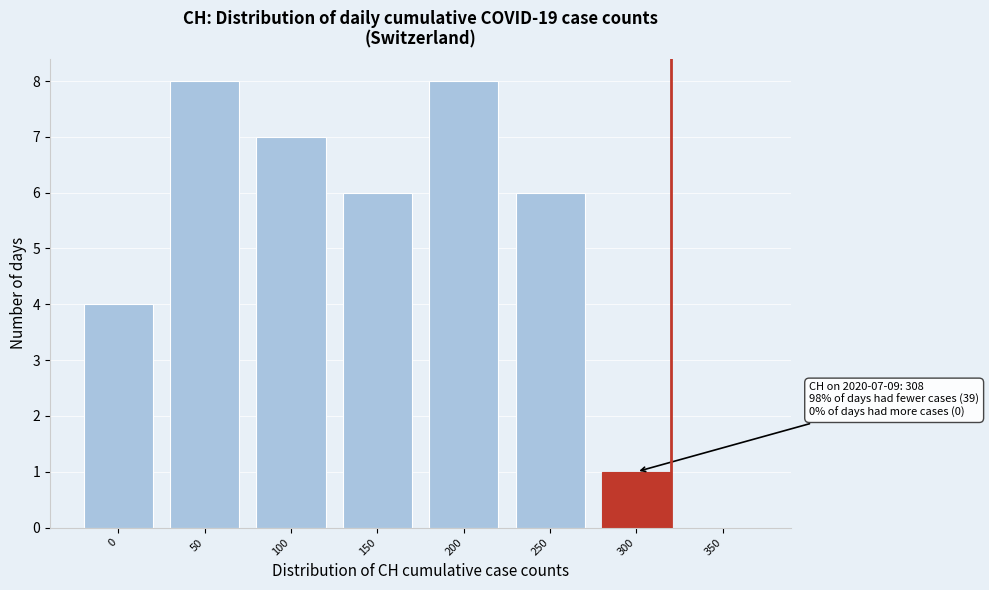

Reading right to left, what are all the values shown in this chart?

350=0	300=1	250=6	200=8	150=6	100=7	50=8	0=4